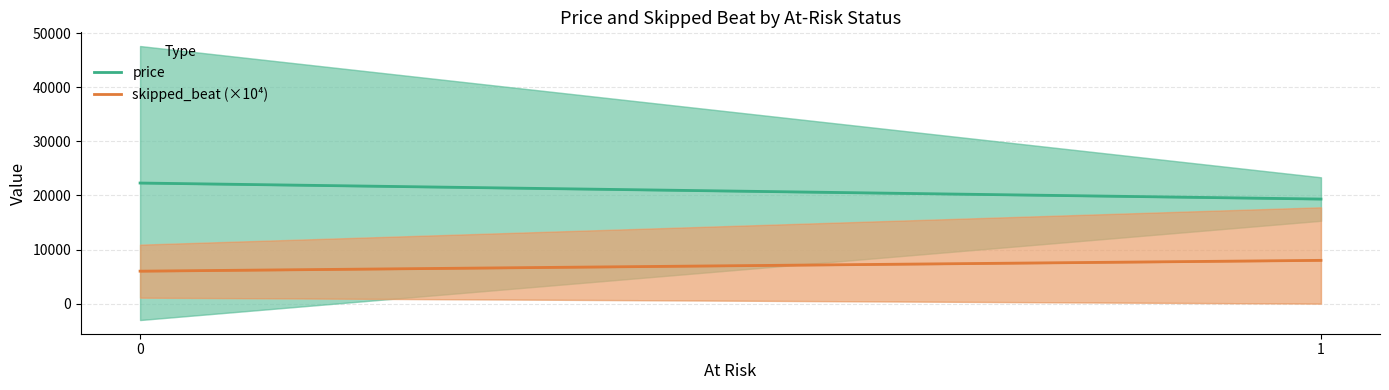

Reading right to left, what are all the values shown in this chart?

price: 19326.0	22285.6
skipped_beat (×10⁴): 8000.0	6000.0